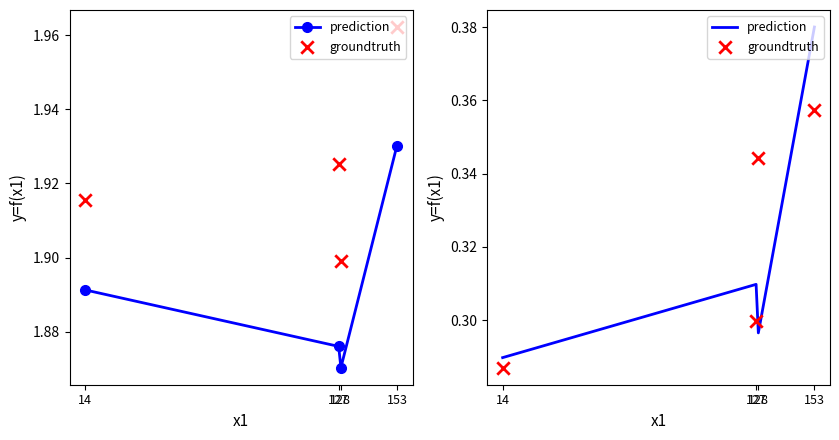

What is the total value across all series at 153?

0.7